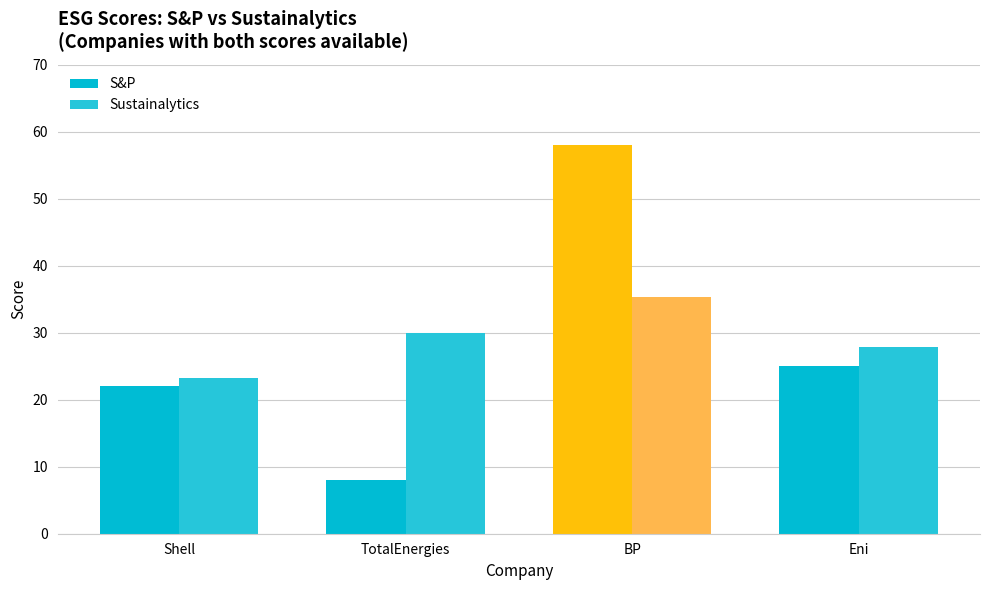

How many groups of bars are there?

4